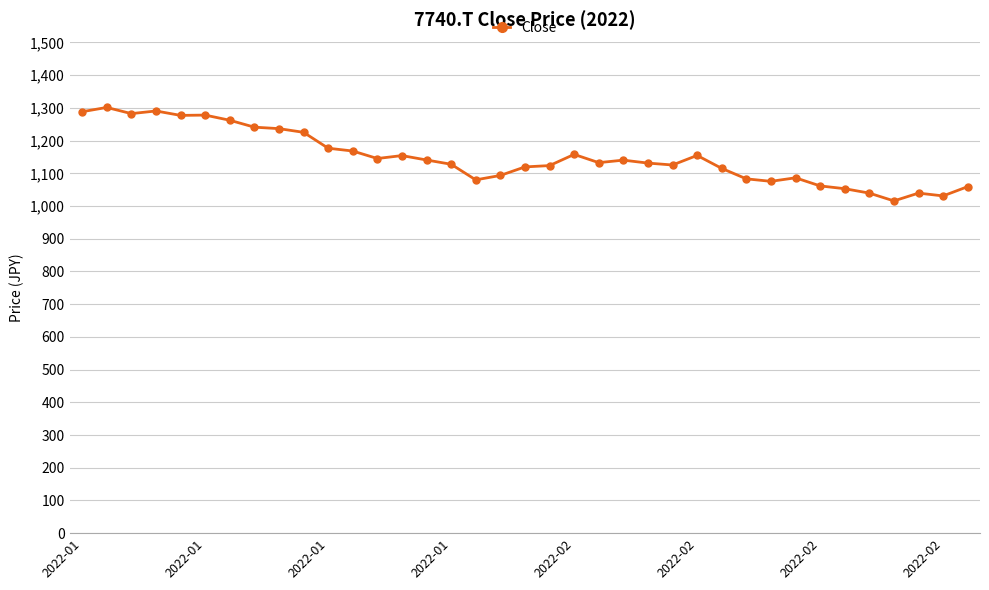

How many categories are shown in the chart?

37